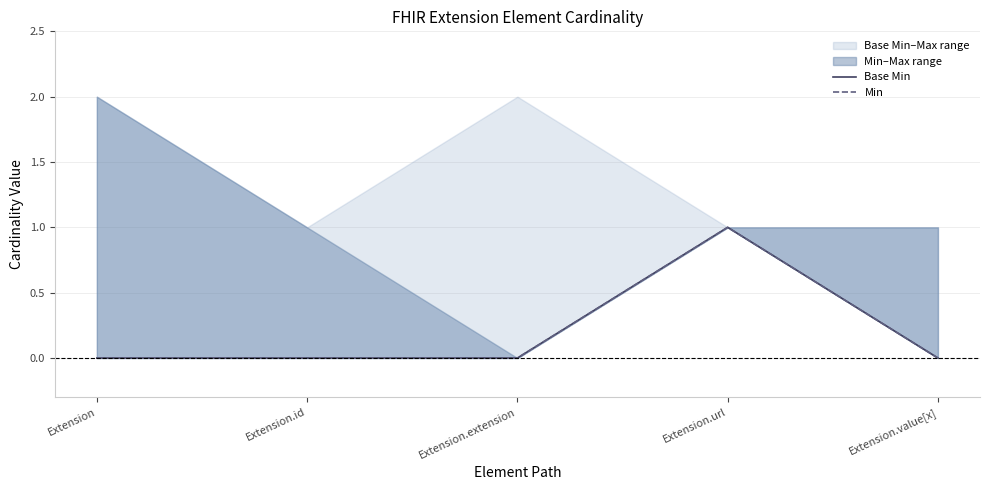

Between Extension.url and Extension, which is larger?

Extension.url